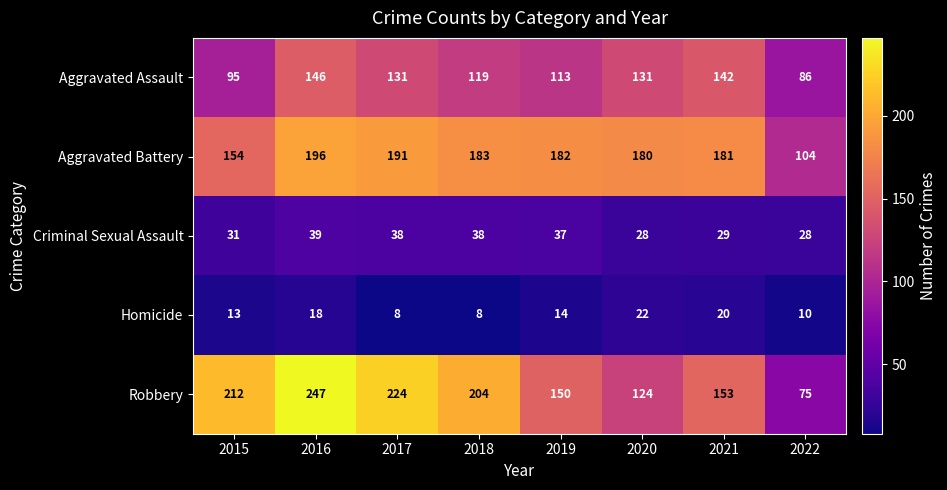

True or false: Homicide has a value of 22 at 2020.

True